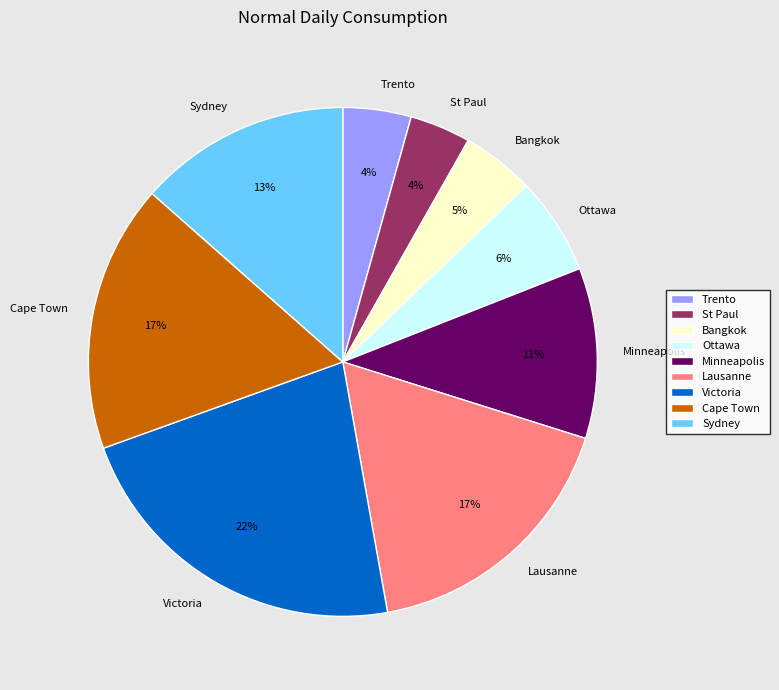

To the nearest percent, what is the difference between the Lausanne and Ottawa slice percentages?

11%